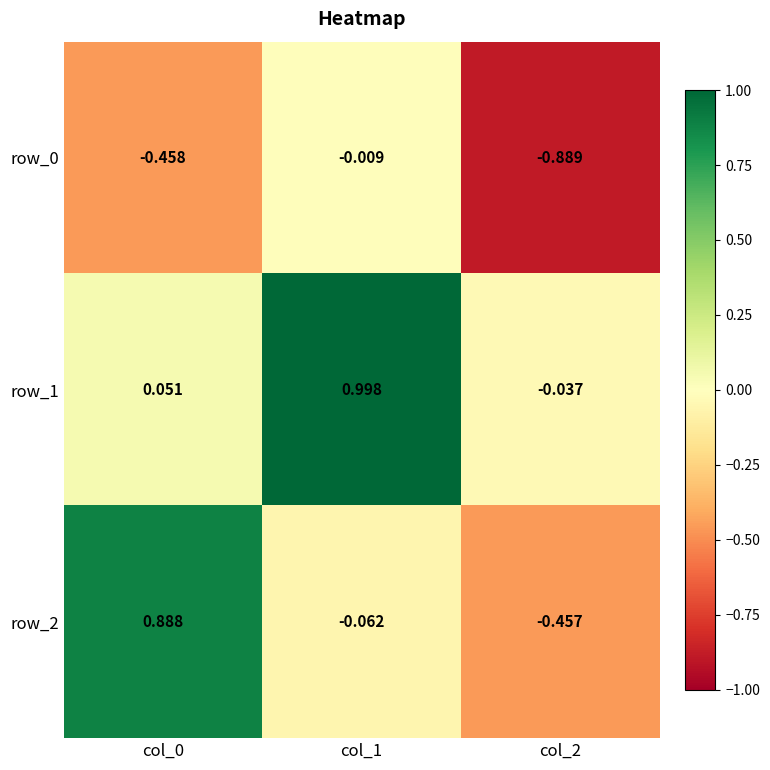

How many data points does each series have?

3